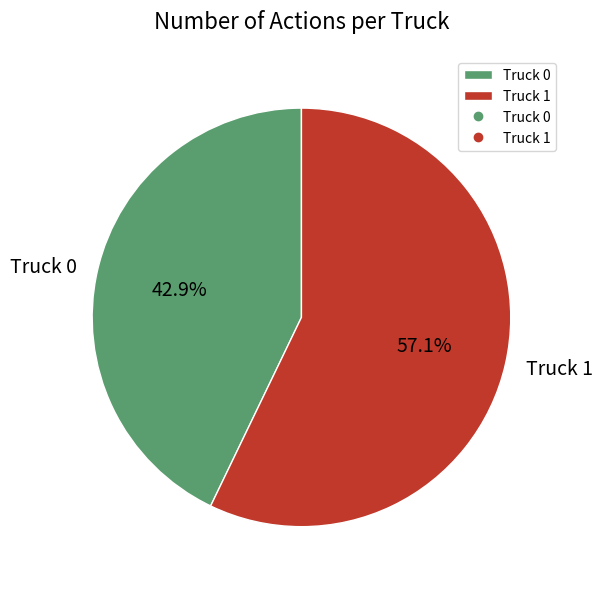

Between Truck 0 and Truck 1, which is larger?

Truck 1